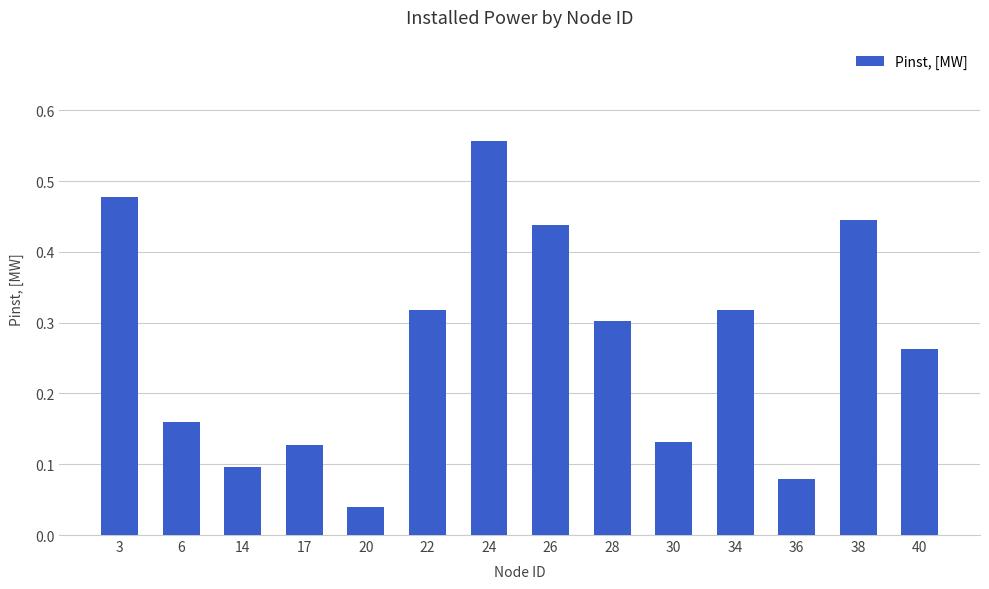

True or false: the data shows 0.3 at 34.

True